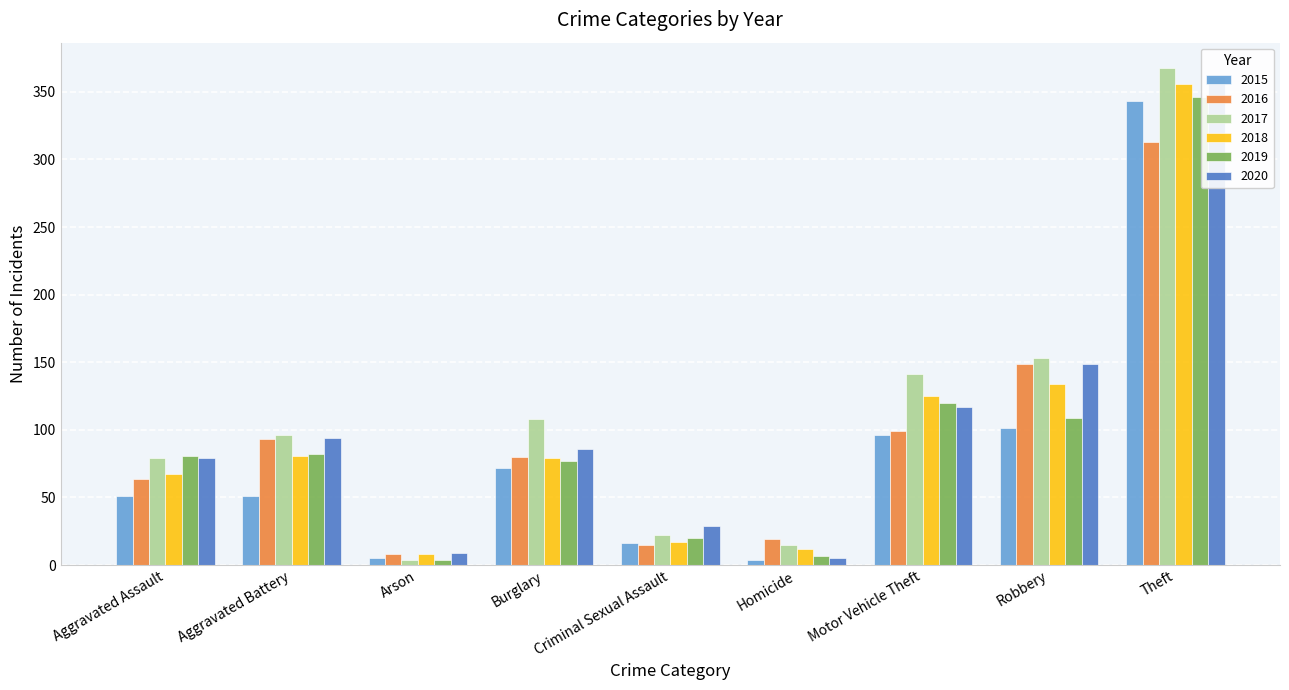

What is the smallest value displayed?

4